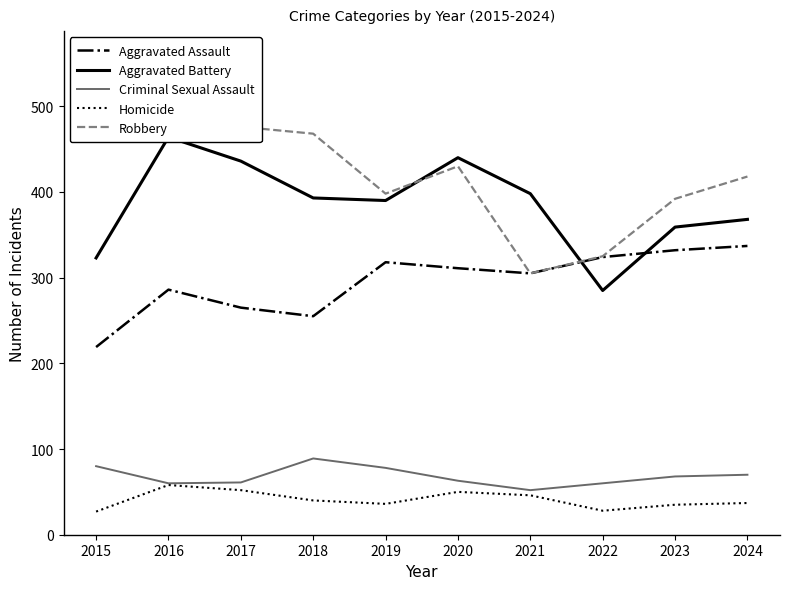

How many categories are shown in the chart?

10